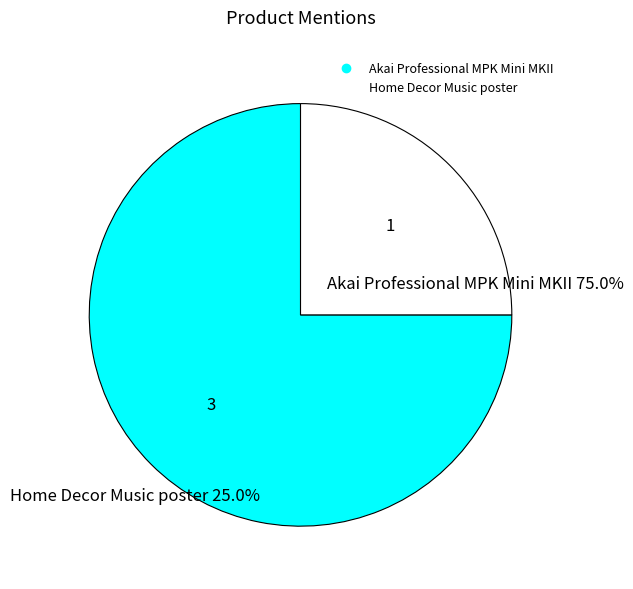

Rank the categories by value from lowest to highest.

Home Decor Music poster, Akai Professional MPK Mini MKII